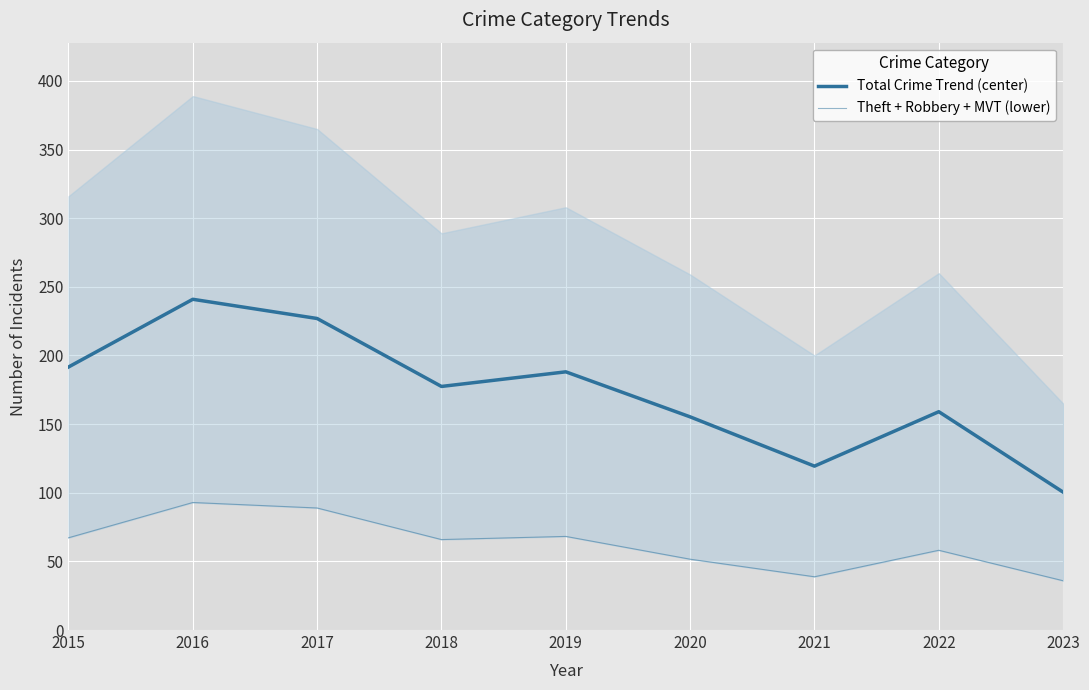

True or false: Total Crime Trend (center) and Theft + Robbery + MVT (lower) cross at least once.

False